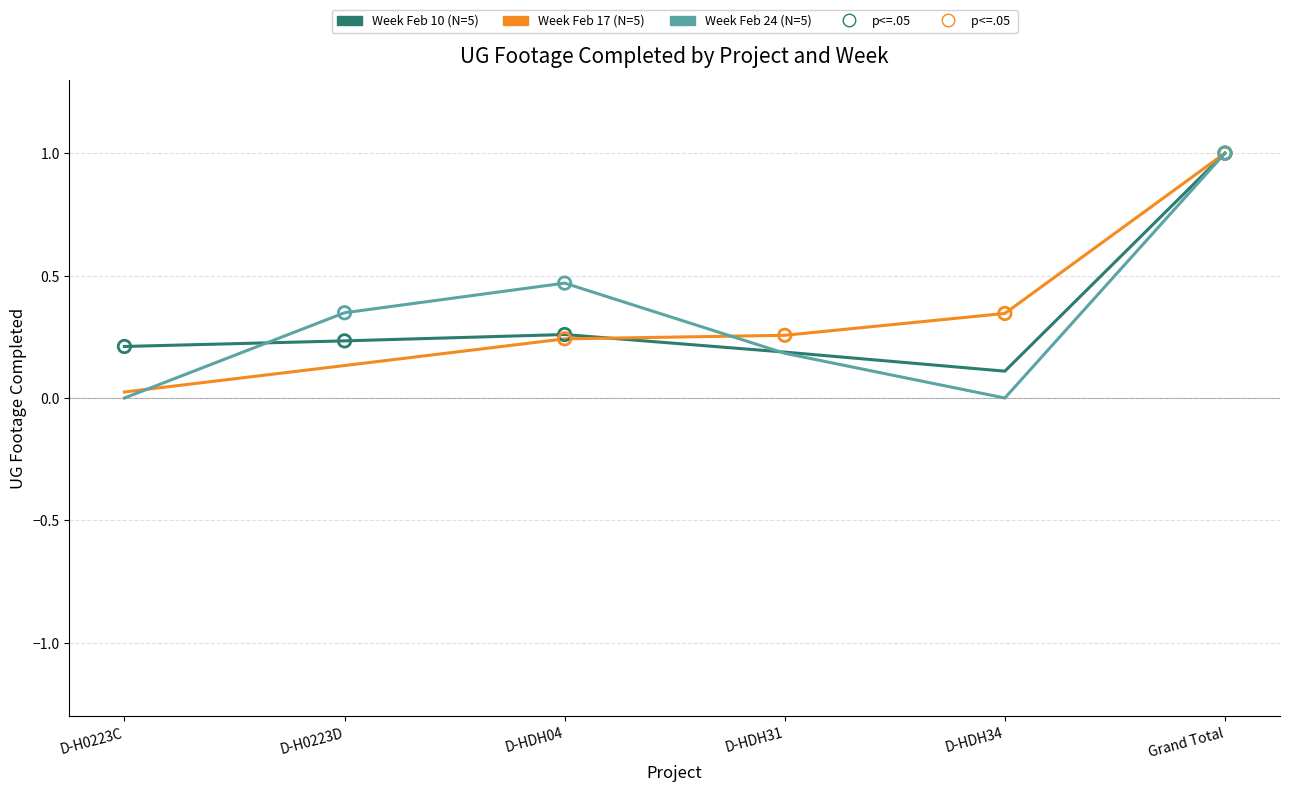

What is the total value across all series at D-HDH04?

1.0